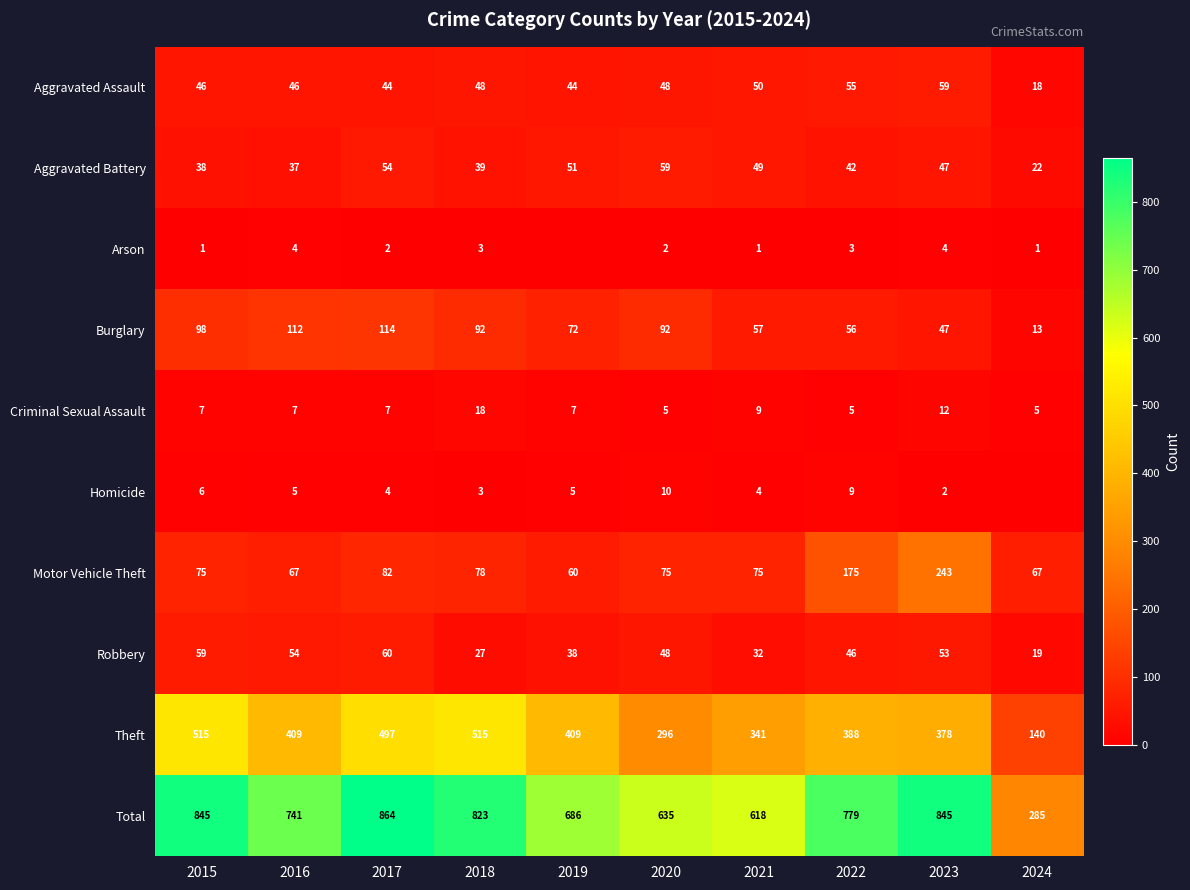

What is the spread (max minus min) of values at 2023?

843